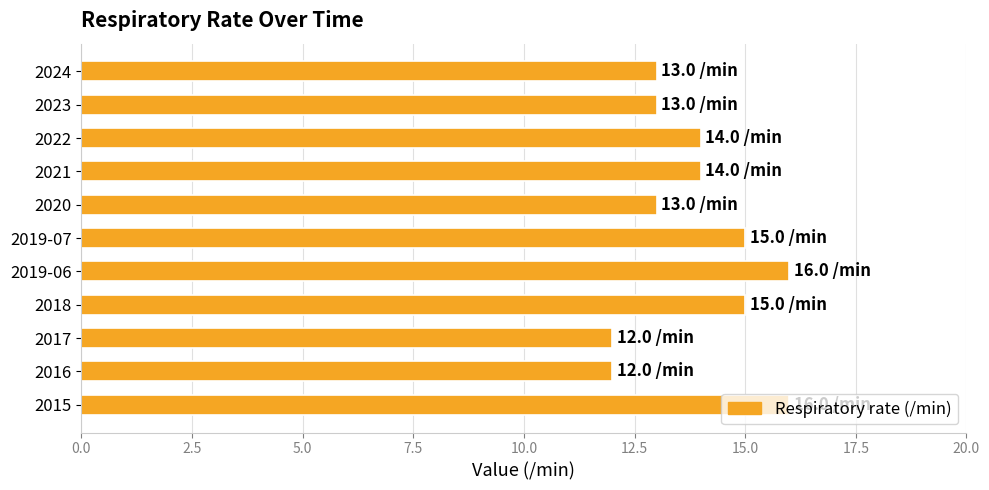

What is the difference between the maximum and second lowest values?

4